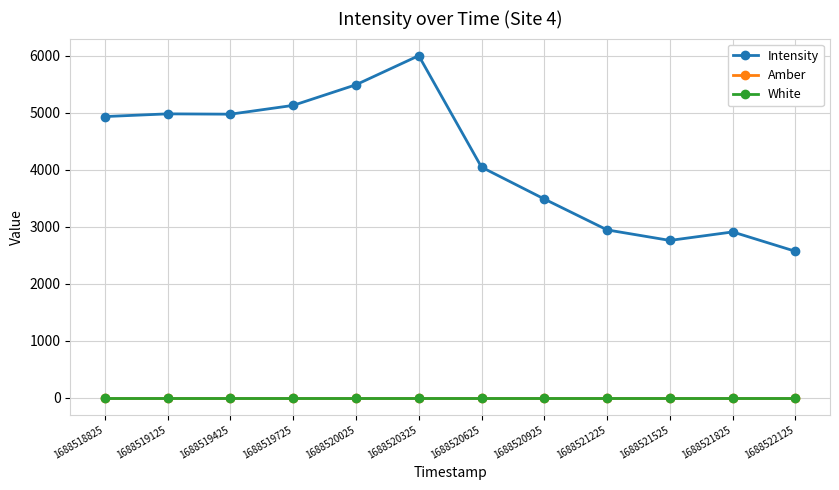

Rank the series by their maximum value, from lowest to highest.

Amber, White, Intensity